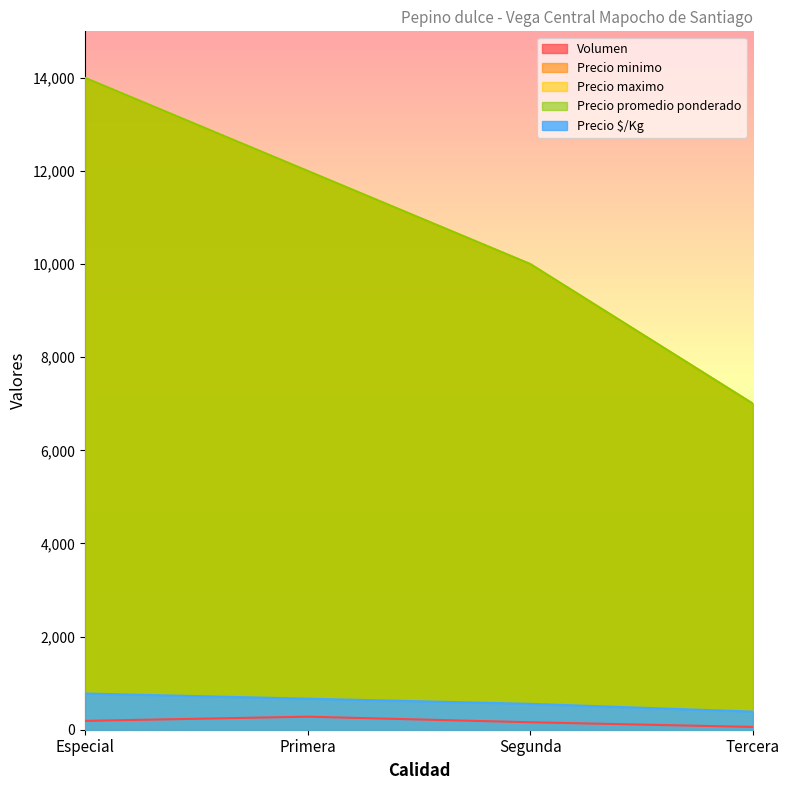

What is the spread (max minus min) of values at Tercera?

6940